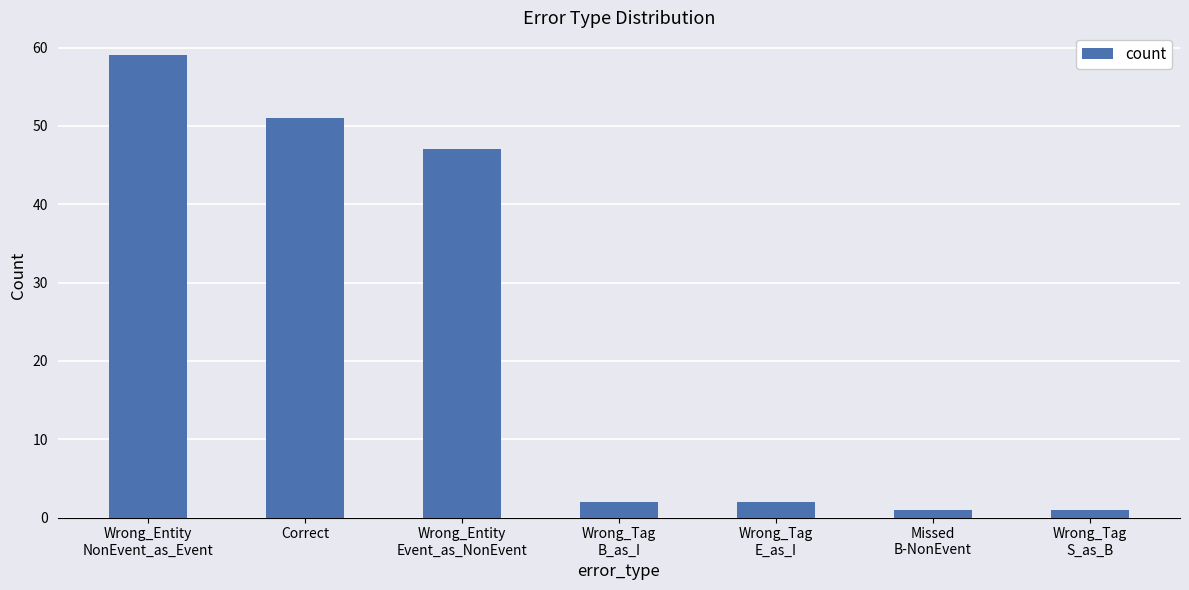

What is the label of the 1st bar from the left?

Wrong_Entity
NonEvent_as_Event